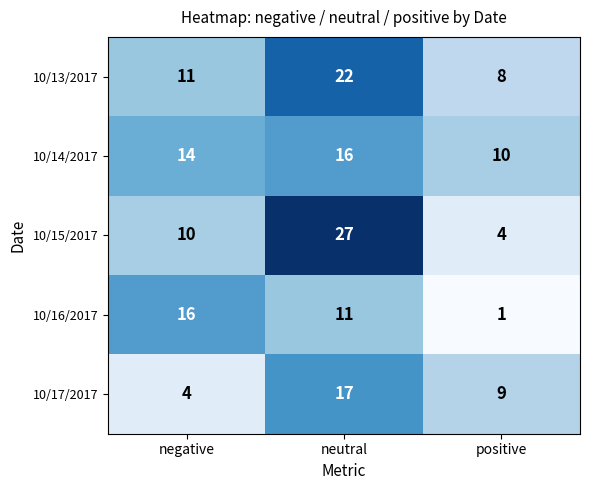

Reading right to left, list all the values displayed in this chart.

10/13/2017: positive=8	neutral=22	negative=11
10/14/2017: positive=10	neutral=16	negative=14
10/15/2017: positive=4	neutral=27	negative=10
10/16/2017: positive=1	neutral=11	negative=16
10/17/2017: positive=9	neutral=17	negative=4